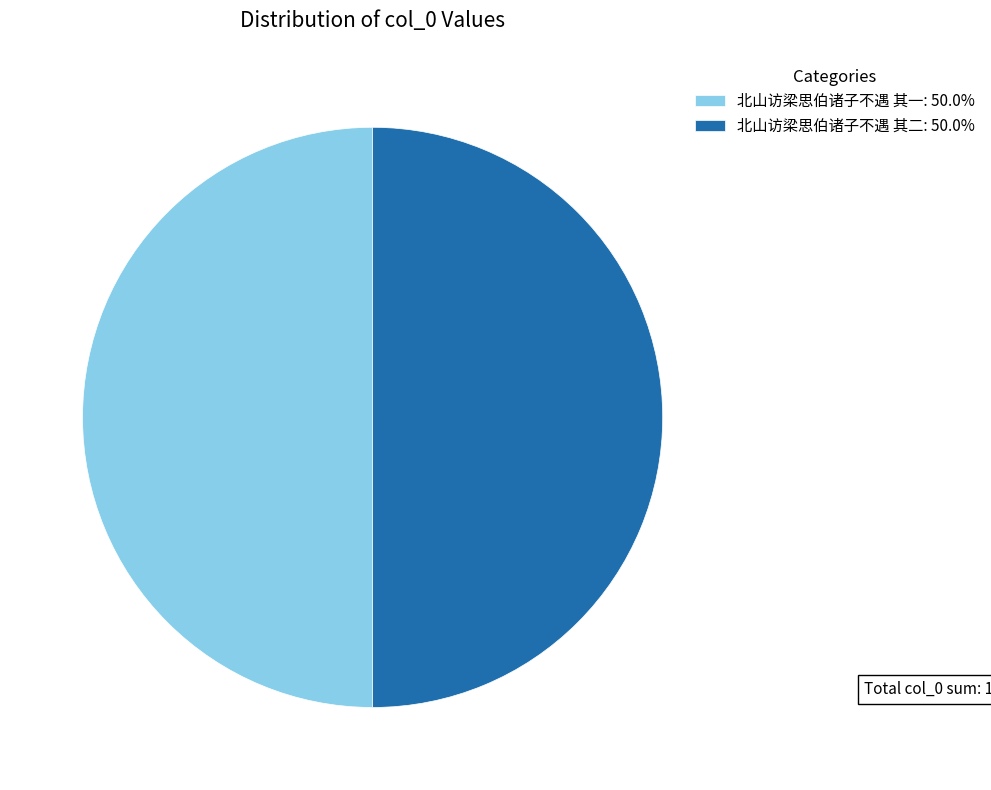

Do 北山访梁思伯诸子不遇 其一: 50.0% and 北山访梁思伯诸子不遇 其二: 50.0% together represent more than half of the pie?

Yes